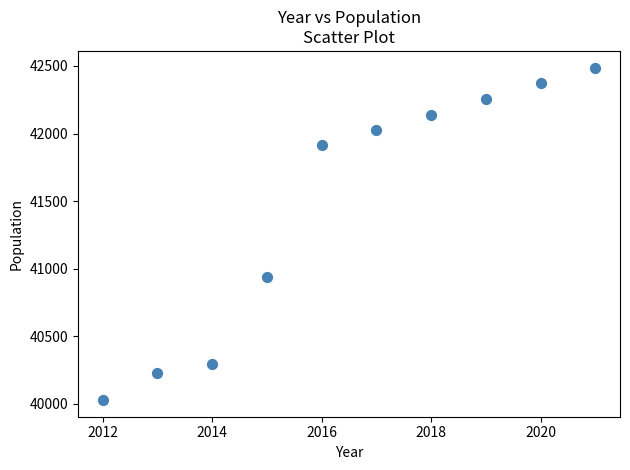

What is the range of Y values (max minus min)?

2460